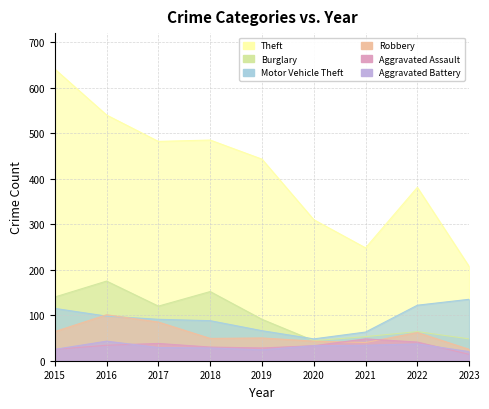

Which category has the highest value in the Burglary series?

2016